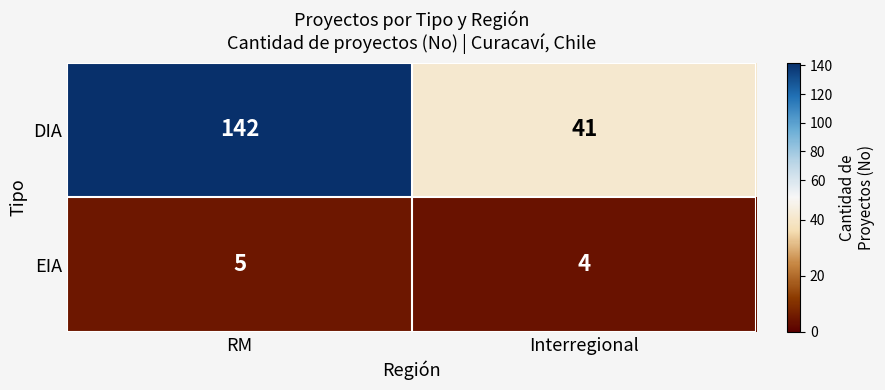

The EIA series shows 1 at Interregional. True or false?

False